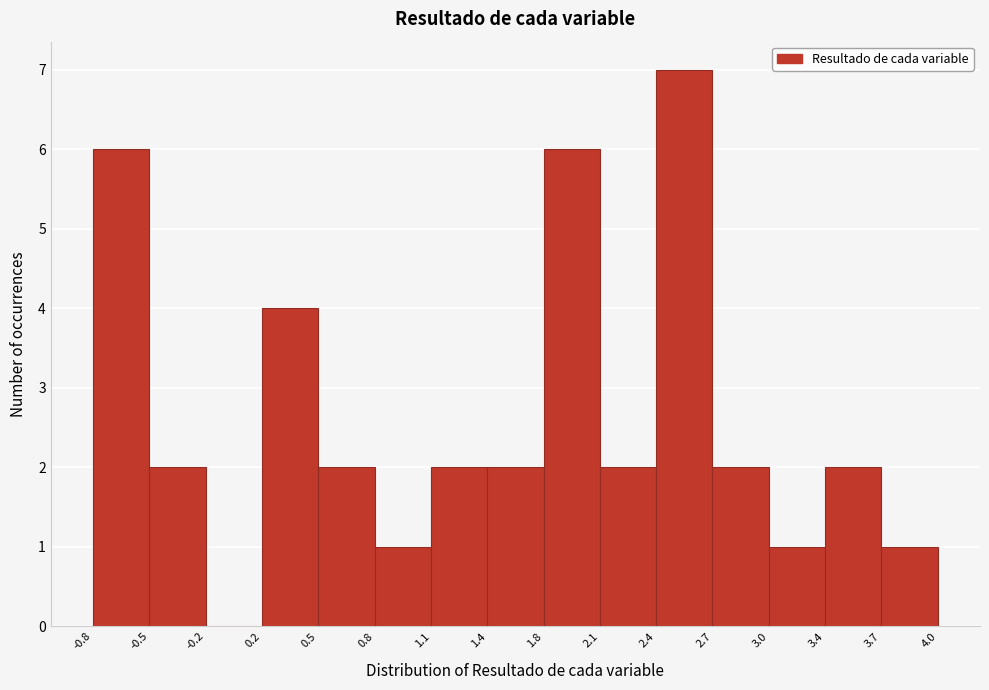

Over which range of the x-axis is the bar tallest?

2.4 to 2.7